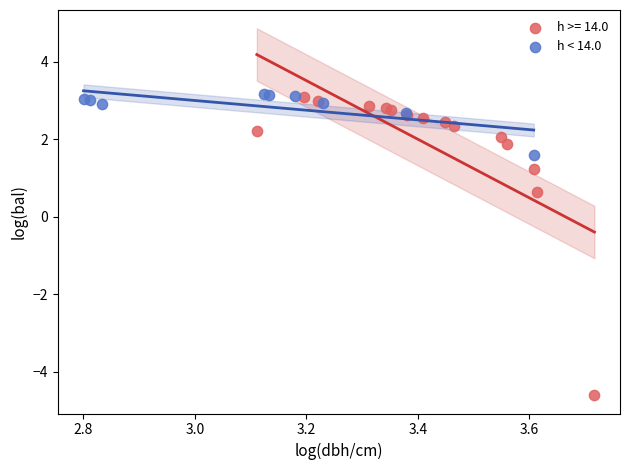

Which series contains the lowest Y value?

h >= 14.0